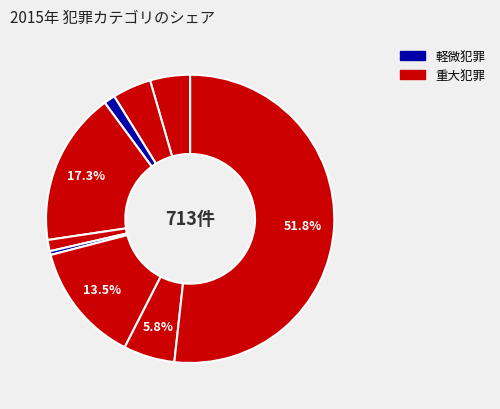

How many segments does this pie chart have?

9